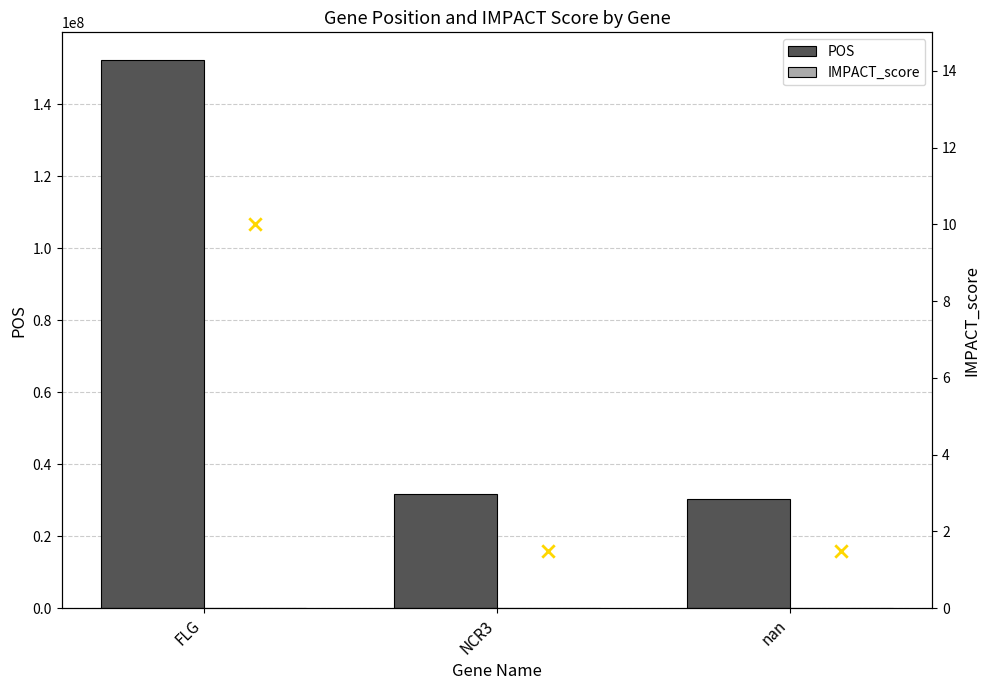

At how many categories does at least one series exceed 35762026?

1